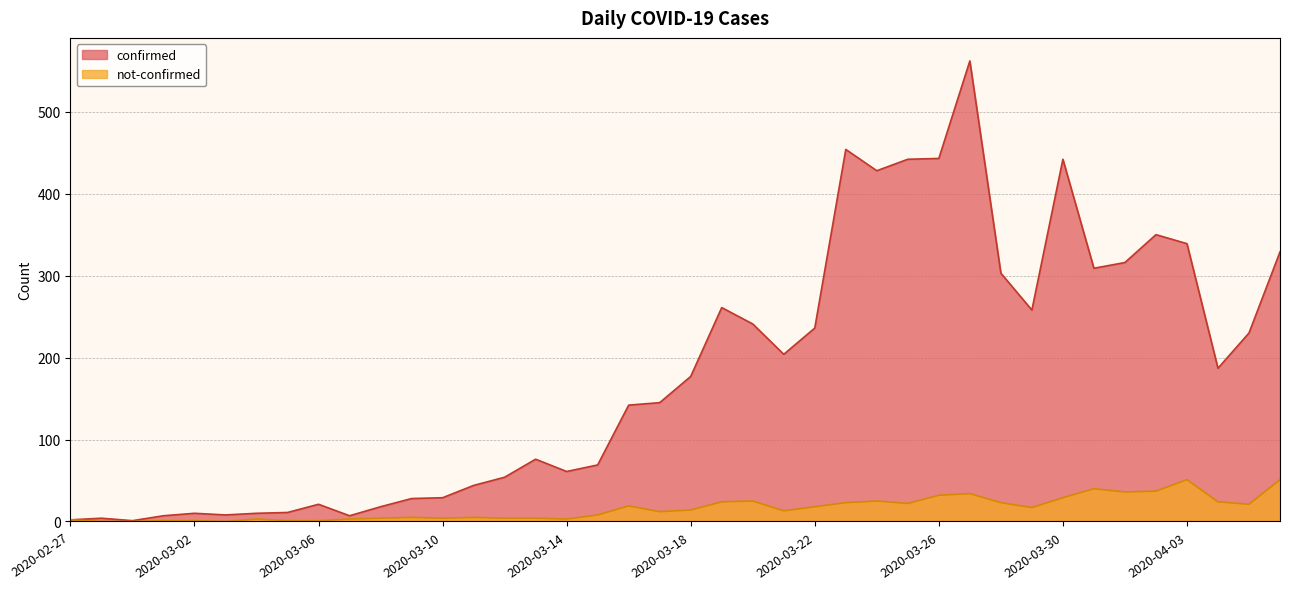

What are all the series names shown in the legend?

confirmed, not-confirmed